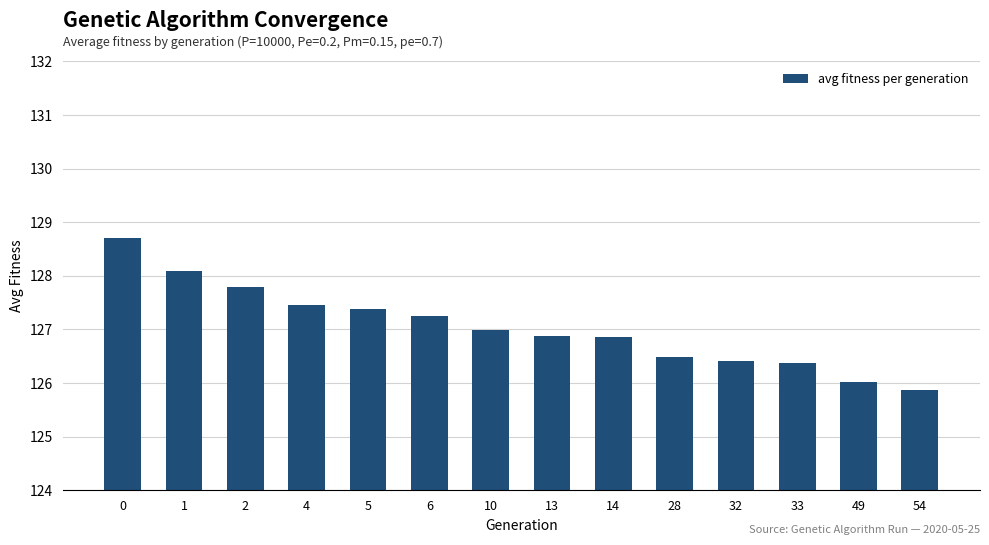

What is the difference between the maximum and minimum values?

2.8